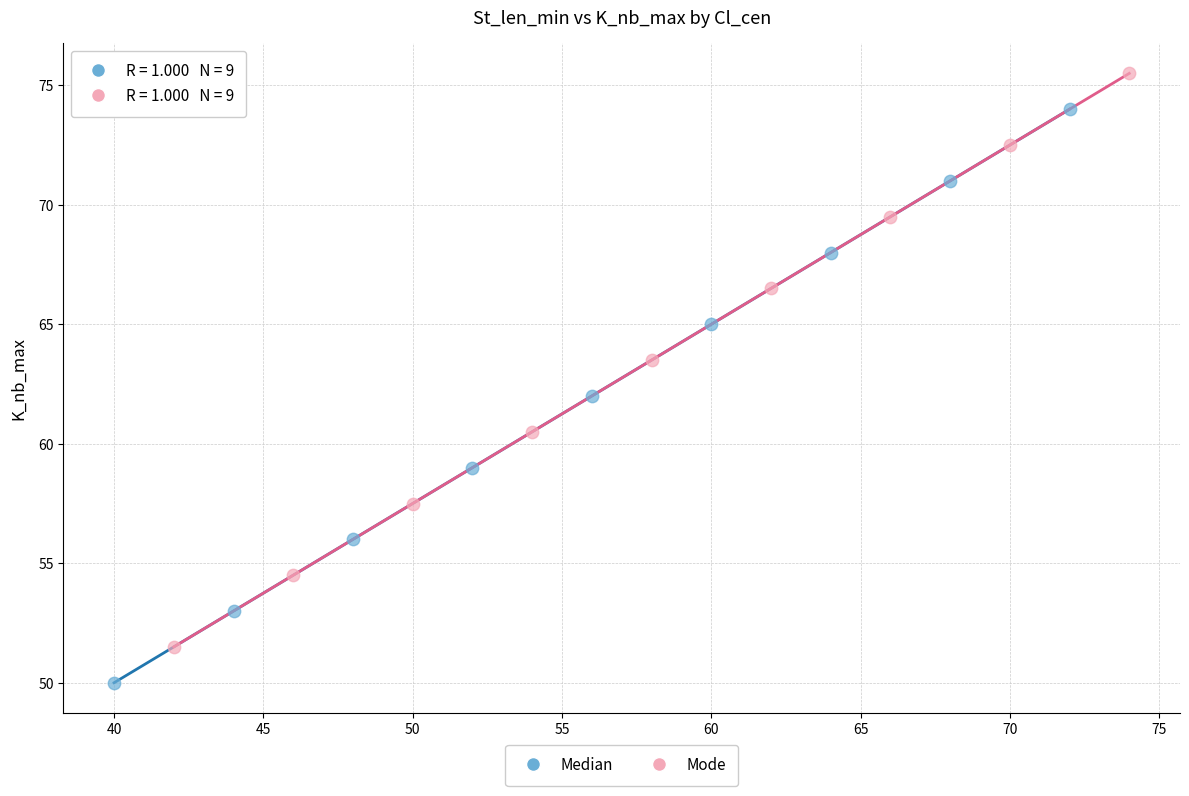

Which series reaches the minimum Y coordinate?

Median